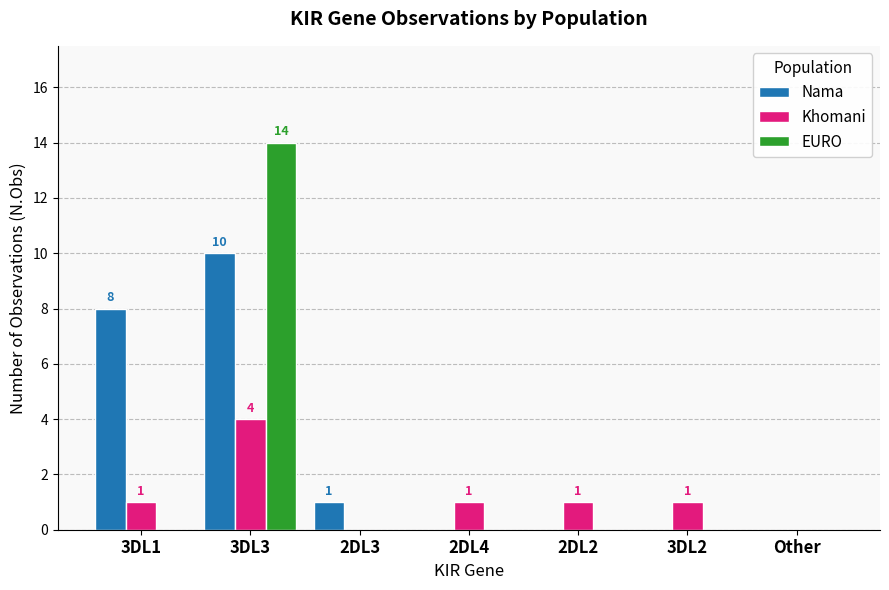

How many data points does each series have?

7